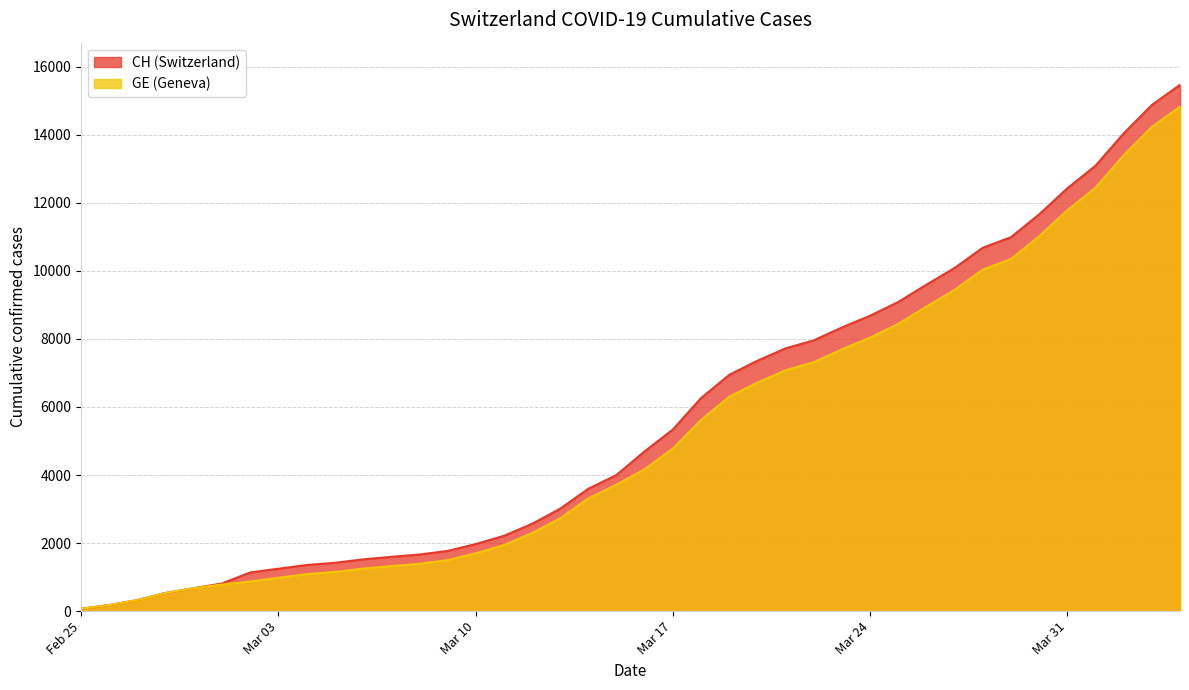

What is the maximum value shown in the chart?

15470